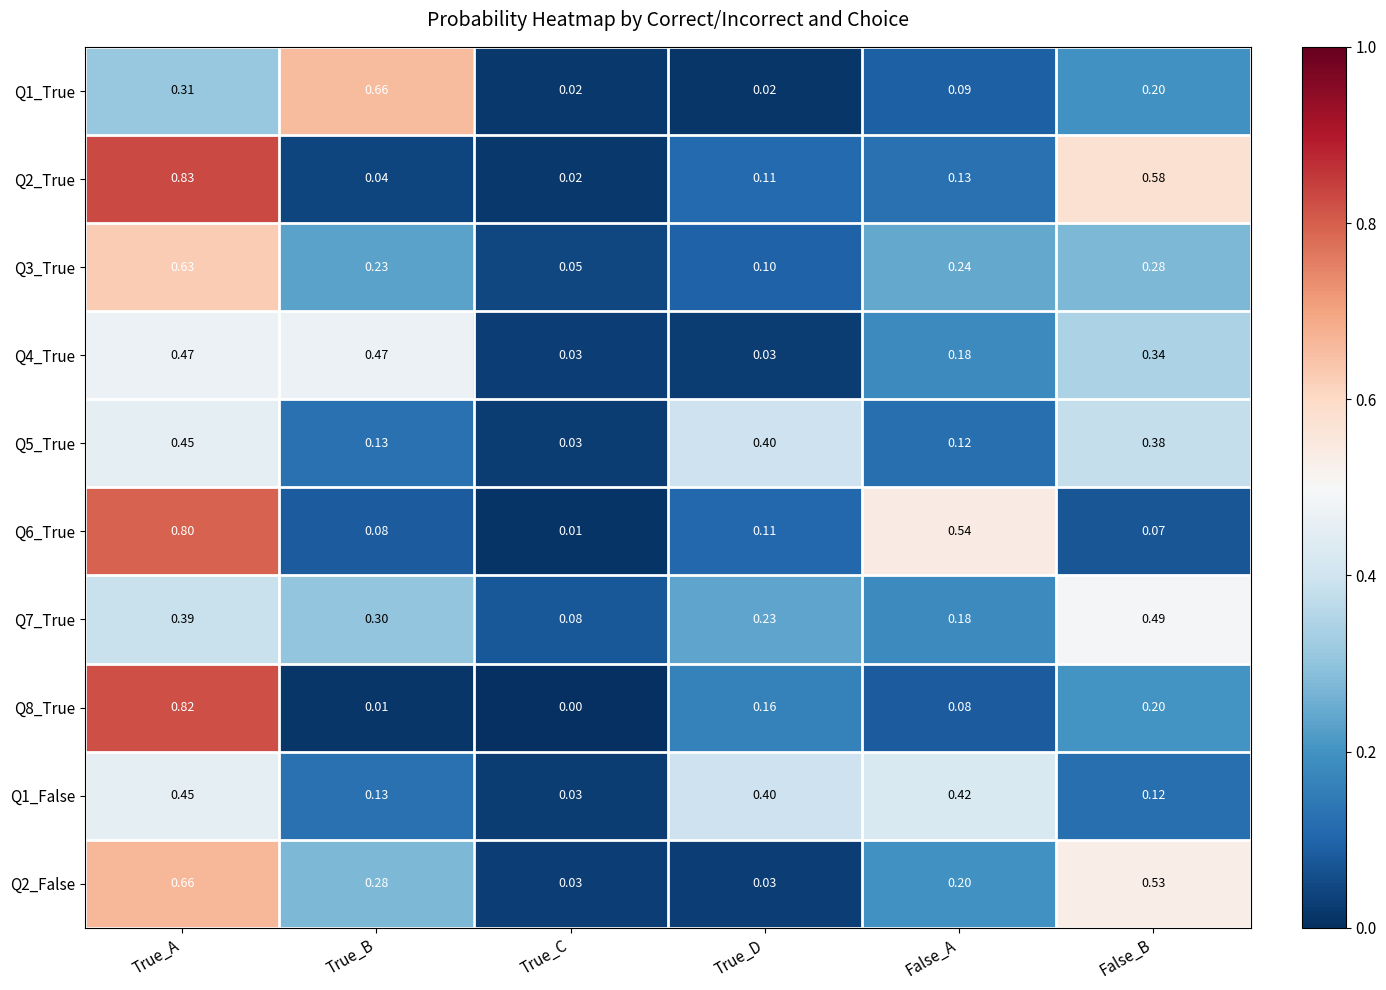

At how many categories does at least one series exceed 0?

6